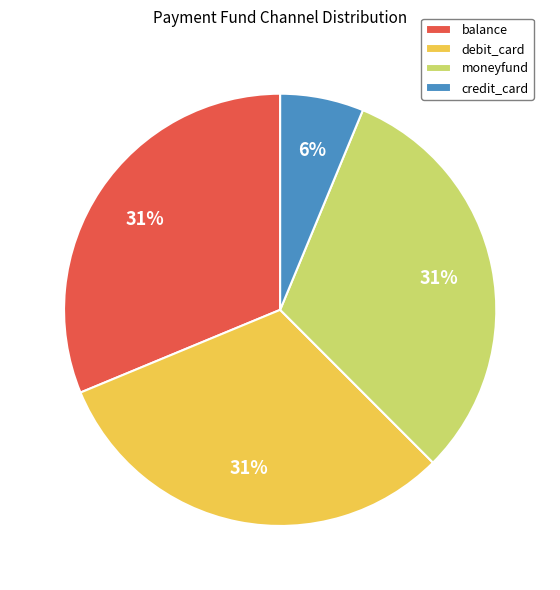

To the nearest percent, what is the average slice percentage?

25%